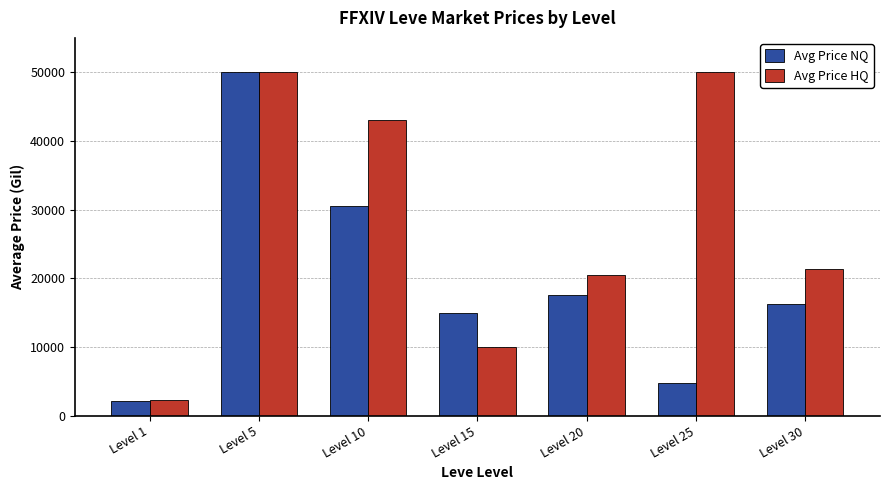

The value of Avg Price HQ at Level 15 is 6453.4. True or false?

False